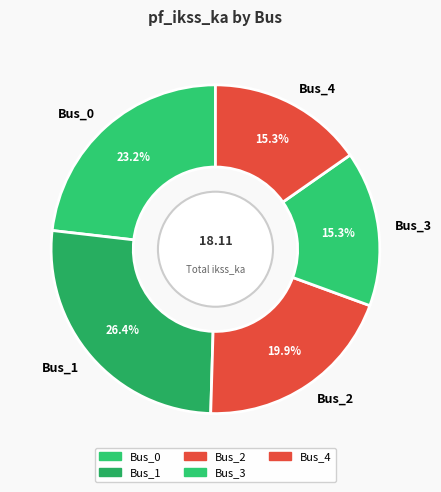

To the nearest percent, what is the difference between the Bus_0 and Bus_2 slice percentages?

3%